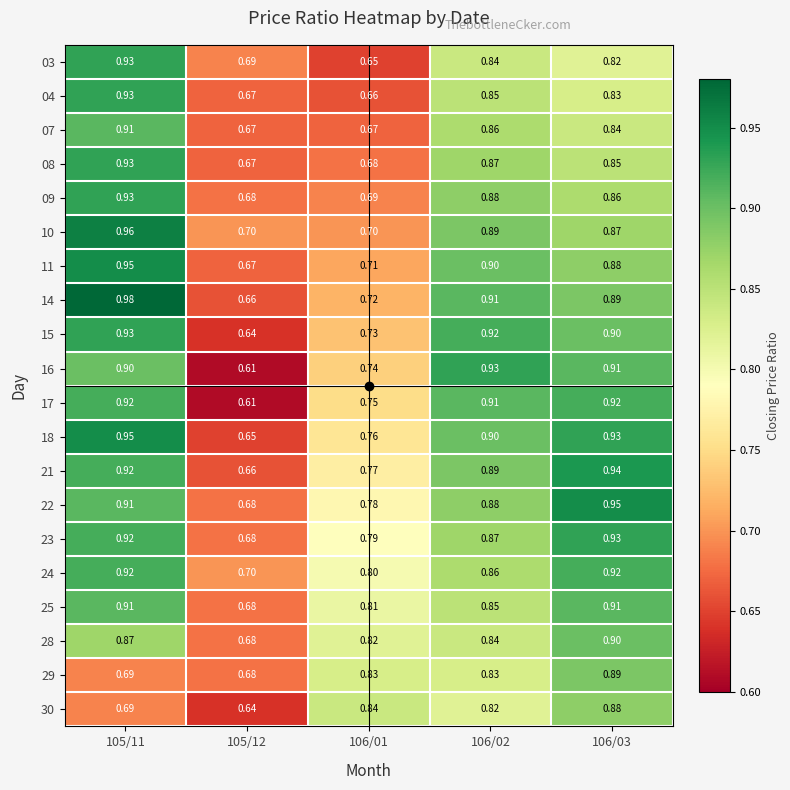

Is the value of 15 at 105/11 greater than the value of 30 at 106/03?

Yes